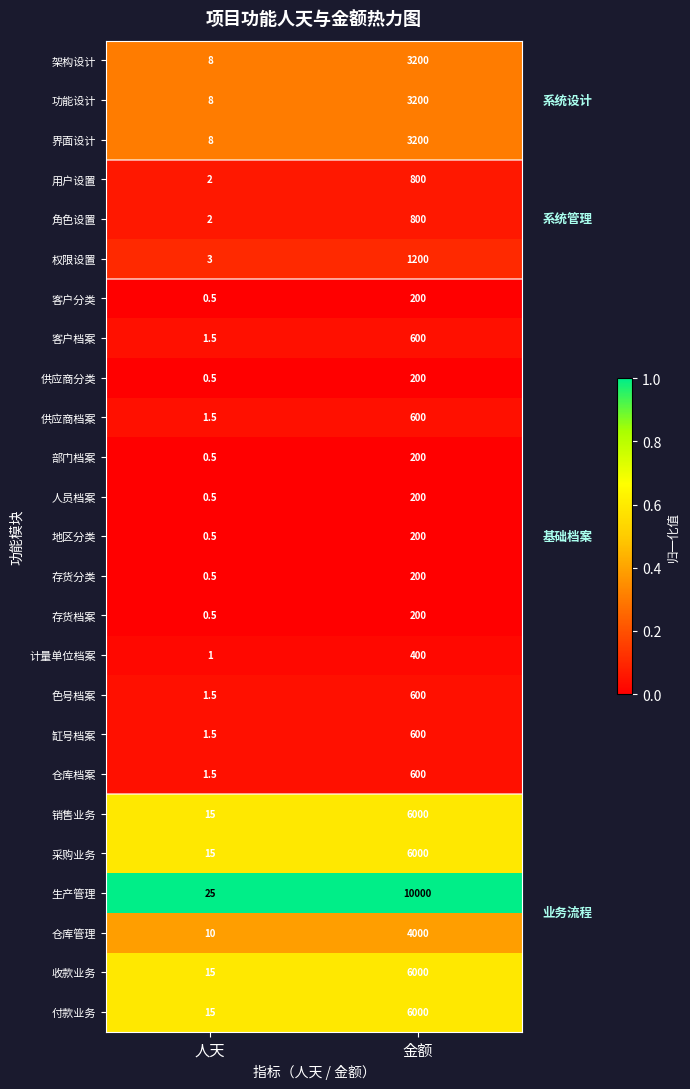

What value does the 客户档案 series have at 金额?

600.0